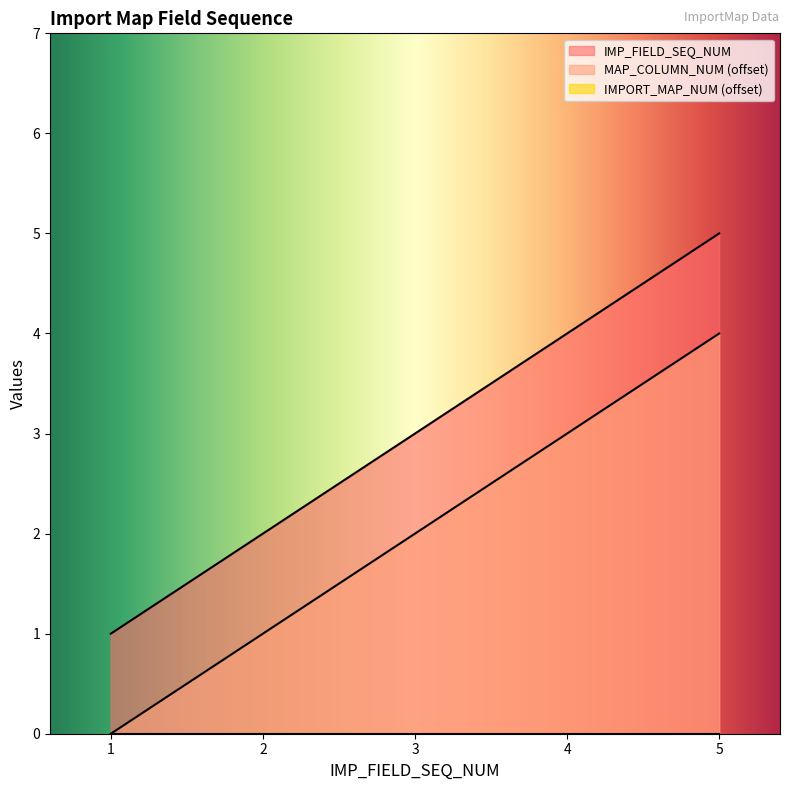

What is the value of the IMP_FIELD_SEQ_NUM point at the 1st from the left?

1